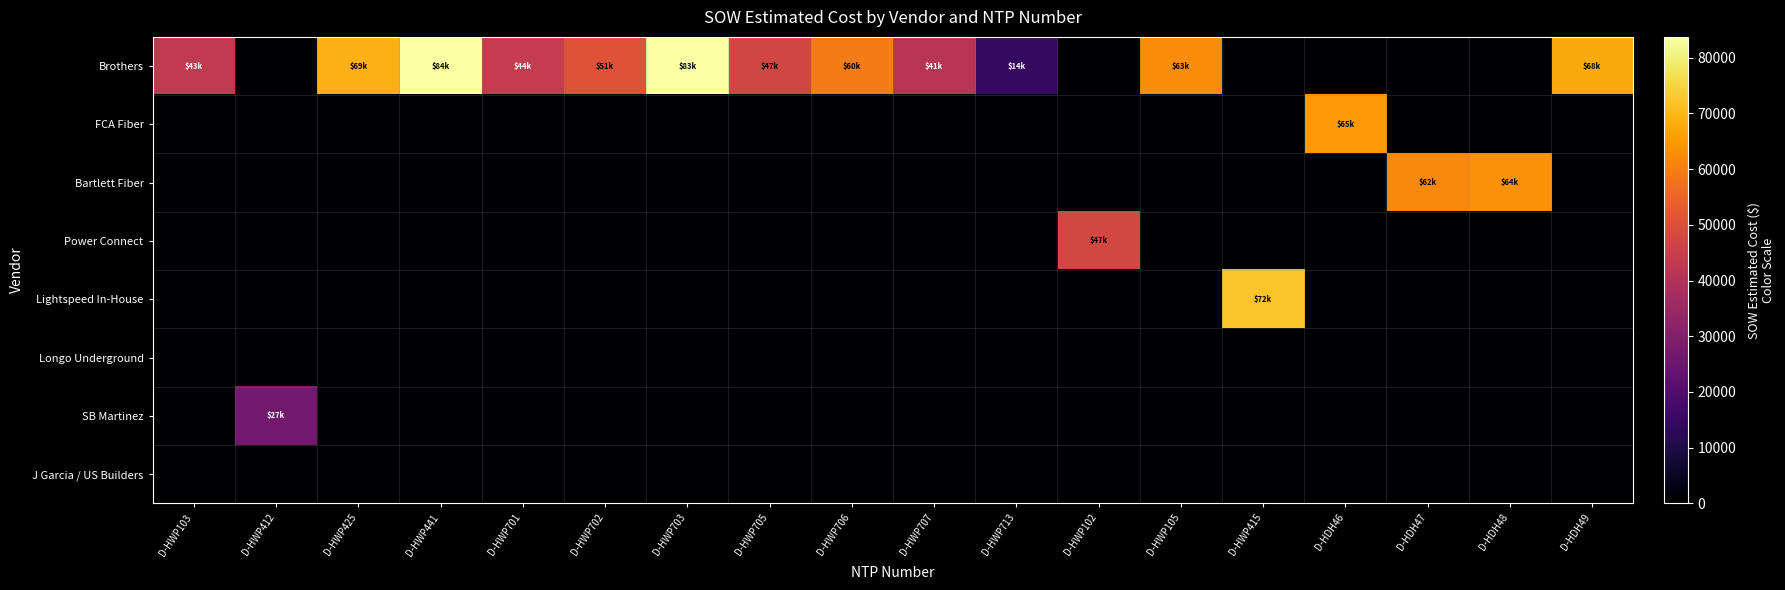

Reading left to right, extract all data points from this chart.

row_0: D-HWP103=43064.0	D-HWP412=0.0	D-HWP425=69288.0	D-HWP441=83754.0	D-HWP701=43895.5	D-HWP702=50824.5	D-HWP703=83462.0	D-HWP705=47414.0	D-HWP706=59562.5	D-HWP707=41187.0	D-HWP713=14497.5	D-HWP102=0.0	D-HWP105=62522.5	D-HWP415=0.0	D-HDH46=0.0	D-HDH47=0.0	D-HDH48=0.0	D-HDH49=67840.5
row_1: D-HWP103=0.0	D-HWP412=0.0	D-HWP425=0.0	D-HWP441=0.0	D-HWP701=0.0	D-HWP702=0.0	D-HWP703=0.0	D-HWP705=0.0	D-HWP706=0.0	D-HWP707=0.0	D-HWP713=0.0	D-HWP102=0.0	D-HWP105=0.0	D-HWP415=0.0	D-HDH46=65001.0	D-HDH47=0.0	D-HDH48=0.0	D-HDH49=0.0
row_2: D-HWP103=0.0	D-HWP412=0.0	D-HWP425=0.0	D-HWP441=0.0	D-HWP701=0.0	D-HWP702=0.0	D-HWP703=0.0	D-HWP705=0.0	D-HWP706=0.0	D-HWP707=0.0	D-HWP713=0.0	D-HWP102=0.0	D-HWP105=0.0	D-HWP415=0.0	D-HDH46=0.0	D-HDH47=62104.0	D-HDH48=63756.5	D-HDH49=0.0
row_3: D-HWP103=0.0	D-HWP412=0.0	D-HWP425=0.0	D-HWP441=0.0	D-HWP701=0.0	D-HWP702=0.0	D-HWP703=0.0	D-HWP705=0.0	D-HWP706=0.0	D-HWP707=0.0	D-HWP713=0.0	D-HWP102=47461.5	D-HWP105=0.0	D-HWP415=0.0	D-HDH46=0.0	D-HDH47=0.0	D-HDH48=0.0	D-HDH49=0.0
row_4: D-HWP103=0.0	D-HWP412=0.0	D-HWP425=0.0	D-HWP441=0.0	D-HWP701=0.0	D-HWP702=0.0	D-HWP703=0.0	D-HWP705=0.0	D-HWP706=0.0	D-HWP707=0.0	D-HWP713=0.0	D-HWP102=0.0	D-HWP105=0.0	D-HWP415=72118.0	D-HDH46=0.0	D-HDH47=0.0	D-HDH48=0.0	D-HDH49=0.0
row_5: D-HWP103=0.0	D-HWP412=0.0	D-HWP425=0.0	D-HWP441=0.0	D-HWP701=0.0	D-HWP702=0.0	D-HWP703=0.0	D-HWP705=0.0	D-HWP706=0.0	D-HWP707=0.0	D-HWP713=0.0	D-HWP102=0.0	D-HWP105=0.0	D-HWP415=0.0	D-HDH46=0.0	D-HDH47=0.0	D-HDH48=0.0	D-HDH49=0.0
row_6: D-HWP103=0.0	D-HWP412=26617.0	D-HWP425=0.0	D-HWP441=0.0	D-HWP701=0.0	D-HWP702=0.0	D-HWP703=0.0	D-HWP705=0.0	D-HWP706=0.0	D-HWP707=0.0	D-HWP713=0.0	D-HWP102=0.0	D-HWP105=0.0	D-HWP415=0.0	D-HDH46=0.0	D-HDH47=0.0	D-HDH48=0.0	D-HDH49=0.0
row_7: D-HWP103=0.0	D-HWP412=0.0	D-HWP425=0.0	D-HWP441=0.0	D-HWP701=0.0	D-HWP702=0.0	D-HWP703=0.0	D-HWP705=0.0	D-HWP706=0.0	D-HWP707=0.0	D-HWP713=0.0	D-HWP102=0.0	D-HWP105=0.0	D-HWP415=0.0	D-HDH46=0.0	D-HDH47=0.0	D-HDH48=0.0	D-HDH49=0.0